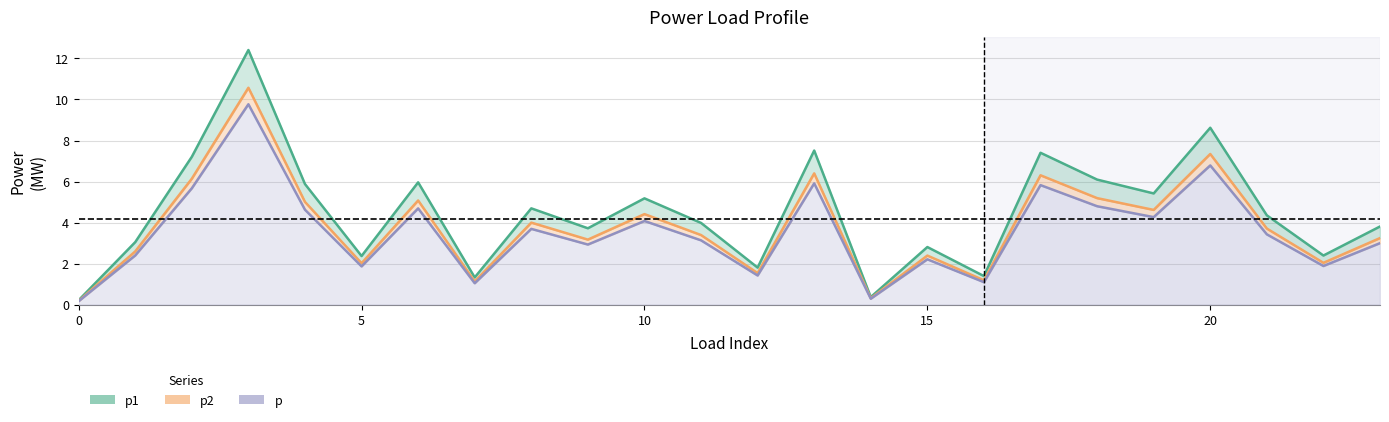

What is the difference between the maximum and minimum values in the p series?

9.6